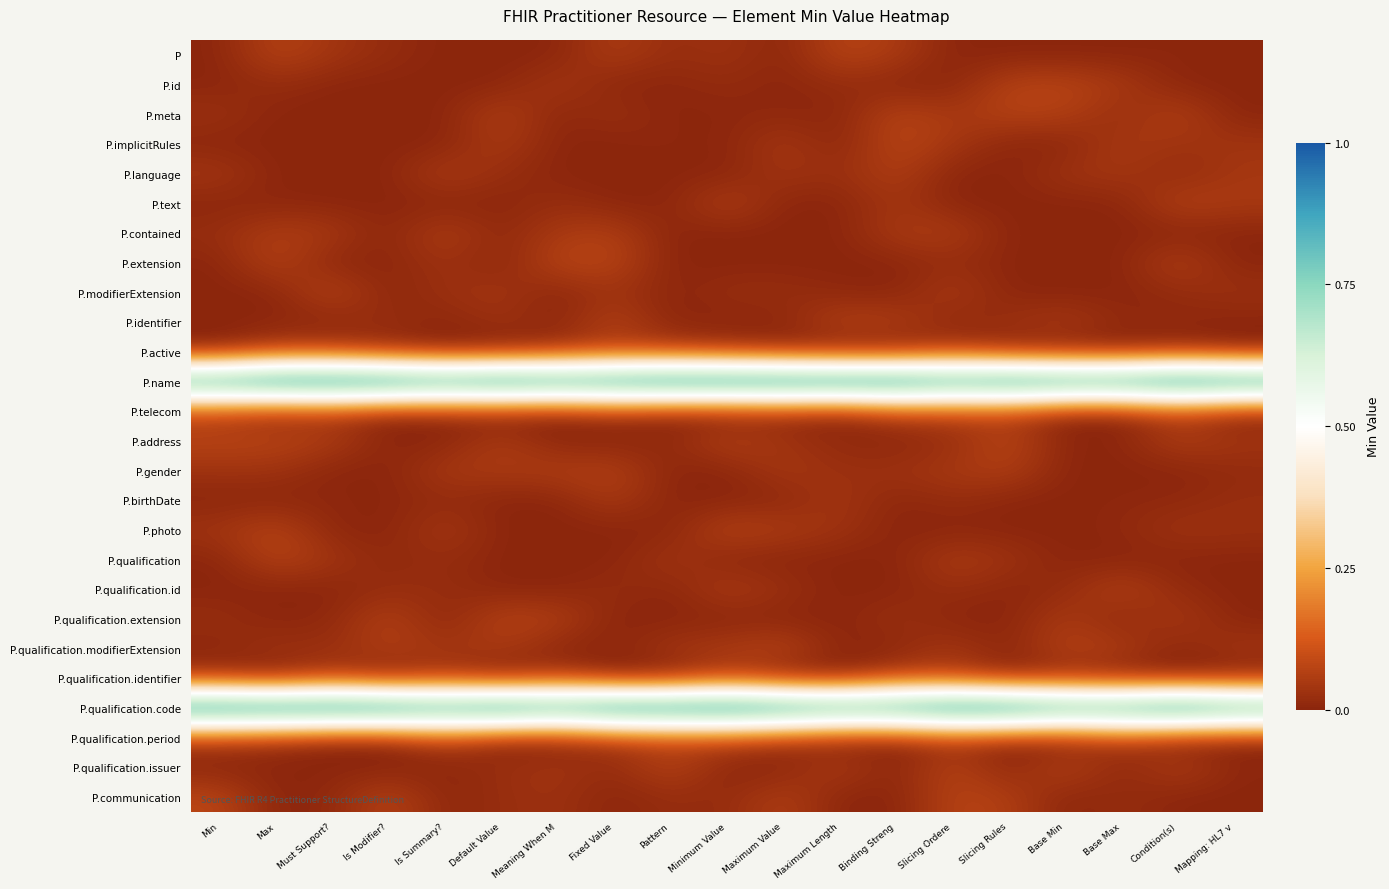

At which category is the sum across all series the highest?

Slicing Ordere